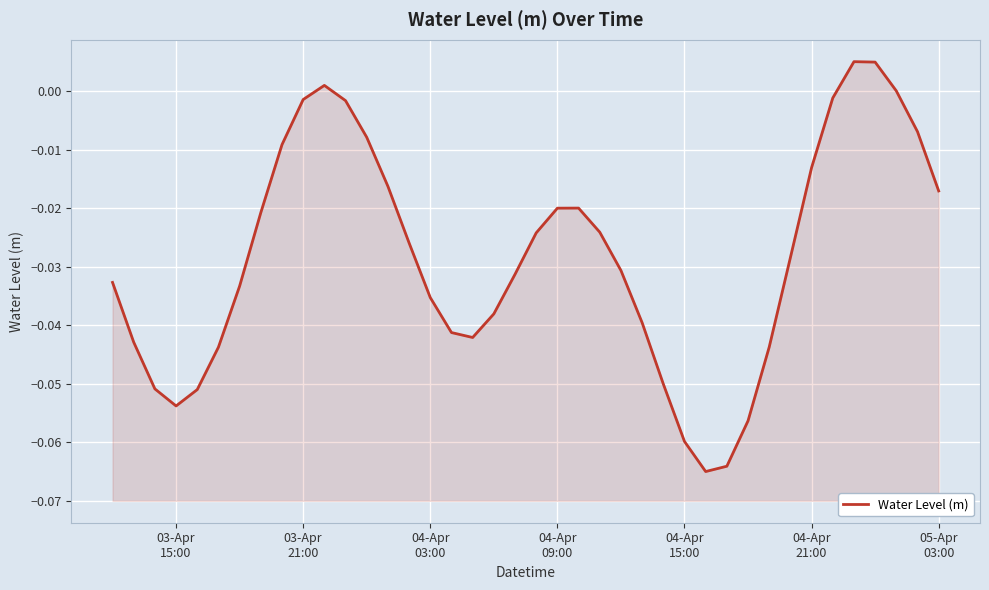

Reading left to right, list all the values displayed in this chart.

-0.0	-0.0	-0.1	-0.1	-0.1	-0.0	-0.0	-0.0	-0.0	-0.0	0.0	-0.0	-0.0	-0.0	-0.0	-0.0	-0.0	-0.0	-0.0	-0.0	-0.0	-0.0	-0.0	-0.0	-0.0	-0.0	-0.1	-0.1	-0.1	-0.1	-0.1	-0.0	-0.0	-0.0	-0.0	0.0	0.0	0.0	-0.0	-0.0